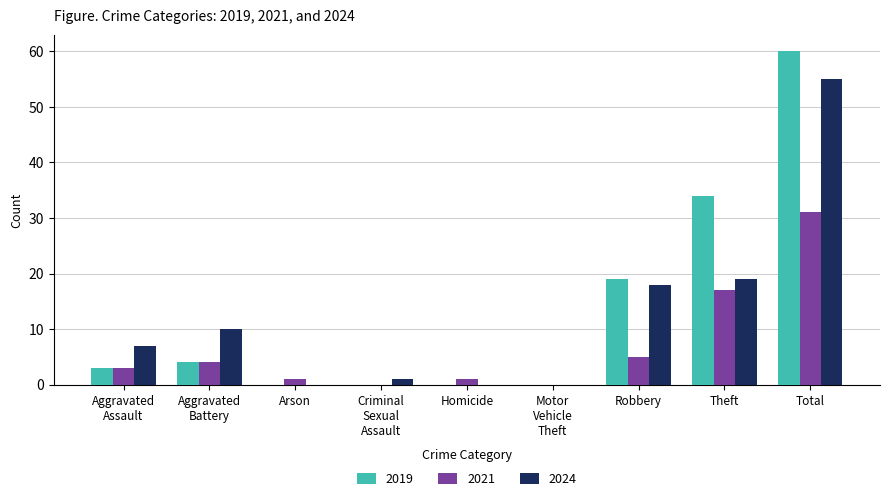

What are all the series names shown in the legend?

2019, 2021, 2024